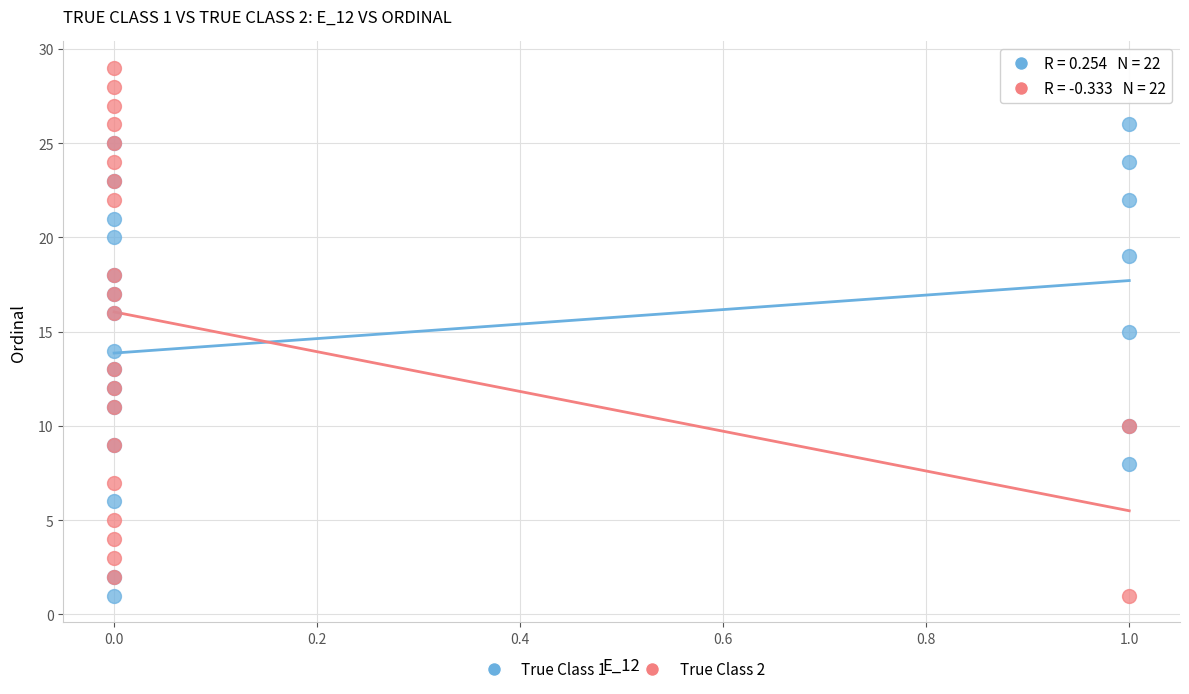

Which series contains the highest Y value?

True Class 2